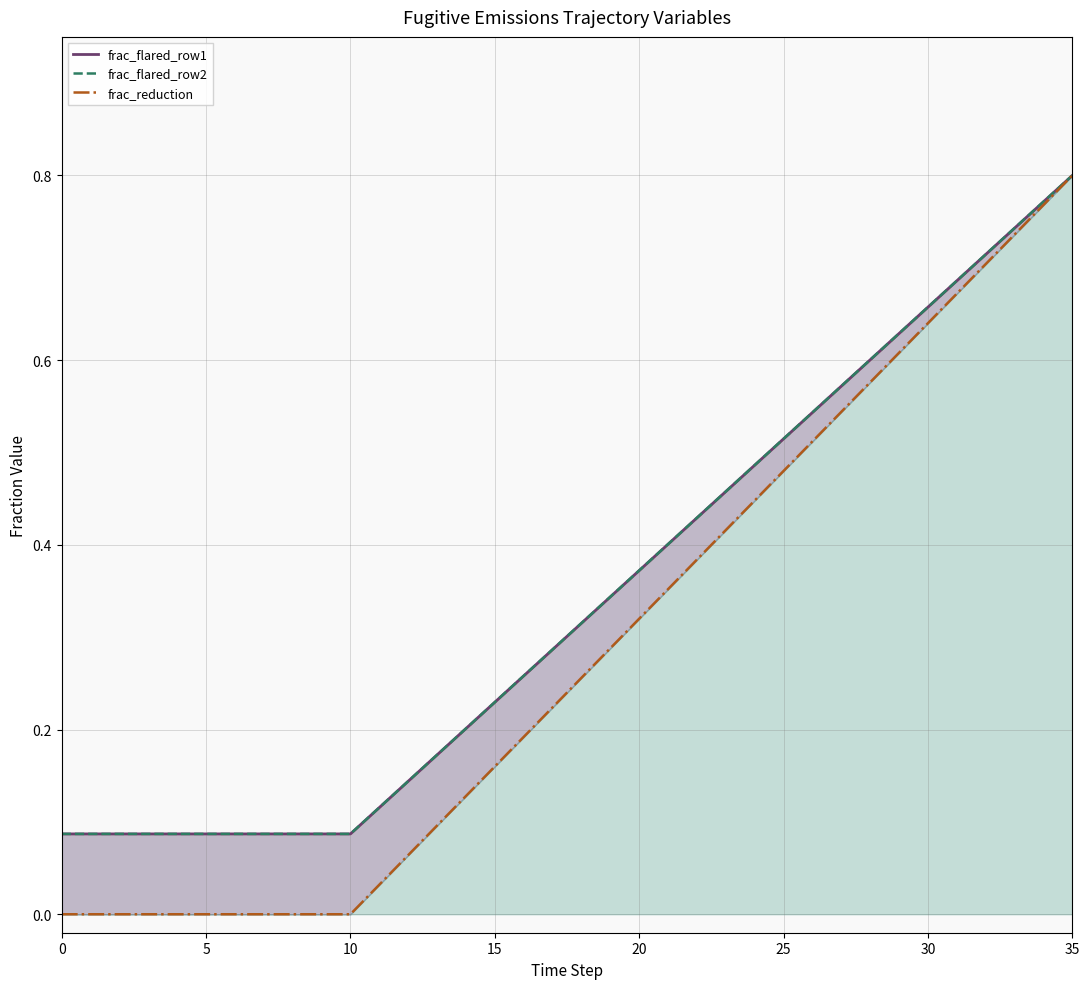

List the series in order of their peak value, highest first.

frac_flared_row1, frac_flared_row2, frac_reduction